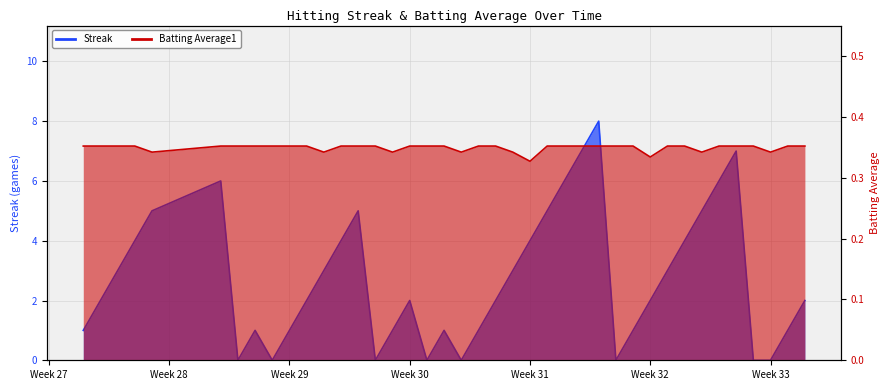

What is the sum of all Streak values?

108.0